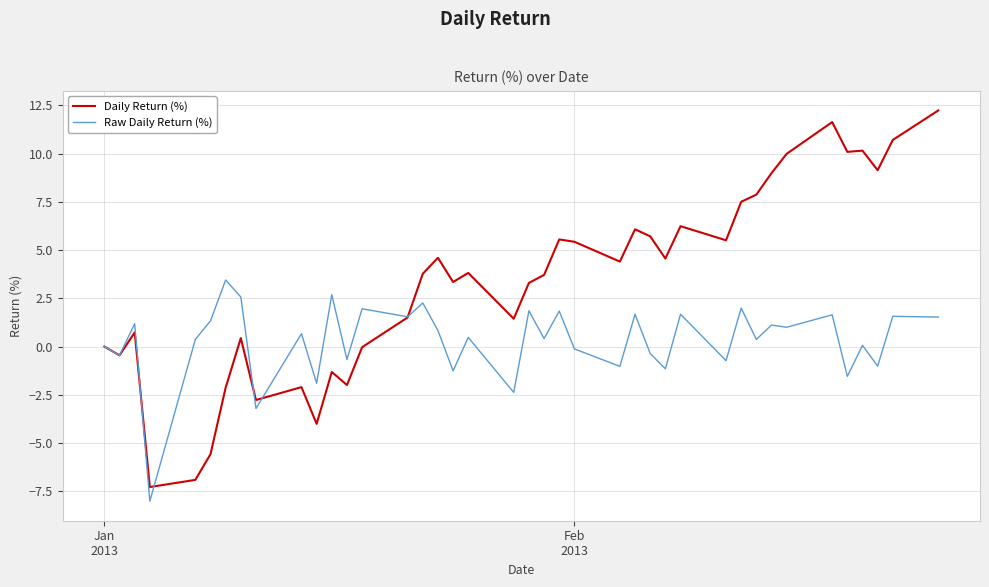

Which series has the largest total across all categories?

Daily Return (%)